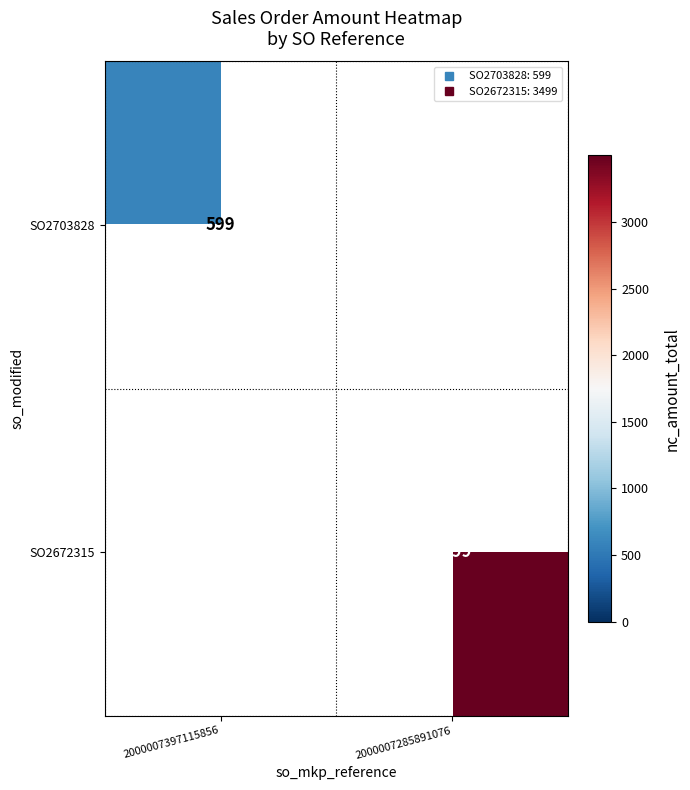

What is the greatest value displayed?

3499.0